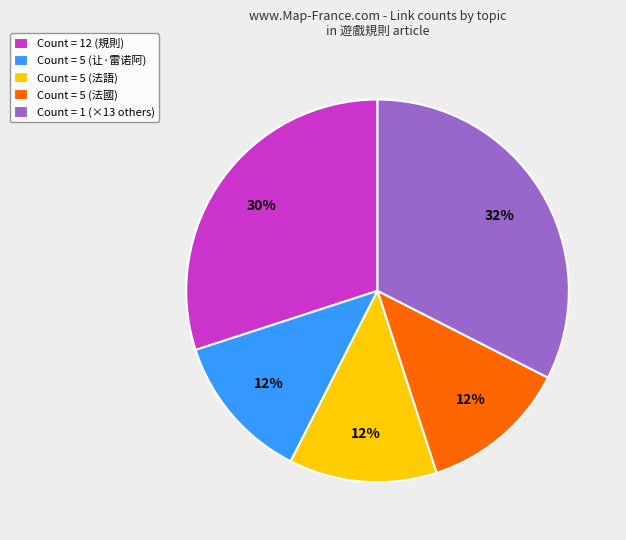

Is there a majority slice in this chart?

No